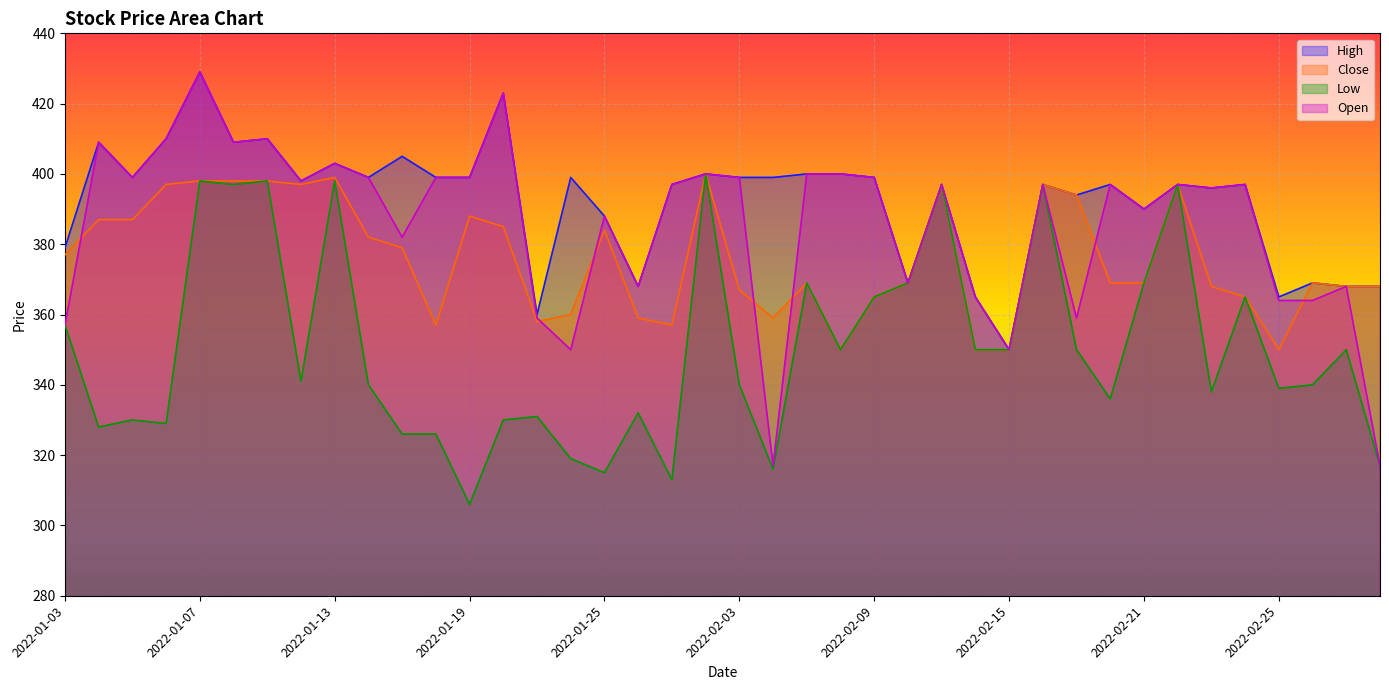

What is the sum of all Open values?

15430